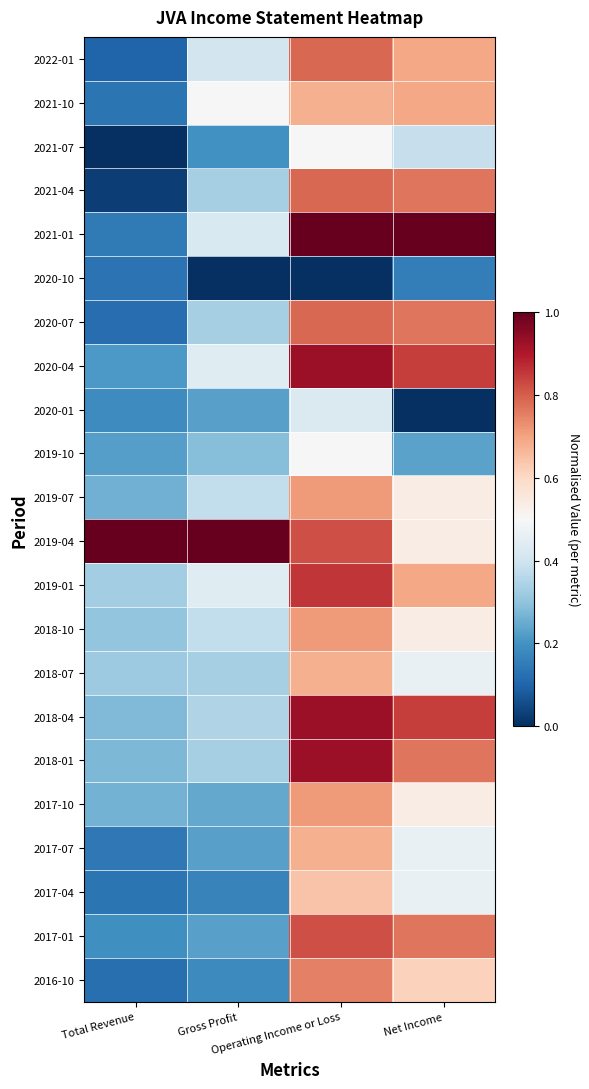

Reading right to left, what are all the values shown in this chart?

2022-01: Net Income=0.7	Operating Income or Loss=0.8	Gross Profit=0.4	Total Revenue=0.1
2021-10: Net Income=0.7	Operating Income or Loss=0.7	Gross Profit=0.5	Total Revenue=0.1
2021-07: Net Income=0.4	Operating Income or Loss=0.5	Gross Profit=0.2	Total Revenue=0.0
2021-04: Net Income=0.8	Operating Income or Loss=0.8	Gross Profit=0.3	Total Revenue=0.0
2021-01: Net Income=1.0	Operating Income or Loss=1.0	Gross Profit=0.4	Total Revenue=0.1
2020-10: Net Income=0.2	Operating Income or Loss=0.0	Gross Profit=0.0	Total Revenue=0.1
2020-07: Net Income=0.8	Operating Income or Loss=0.8	Gross Profit=0.3	Total Revenue=0.1
2020-04: Net Income=0.8	Operating Income or Loss=0.9	Gross Profit=0.4	Total Revenue=0.2
2020-01: Net Income=0.0	Operating Income or Loss=0.4	Gross Profit=0.2	Total Revenue=0.2
2019-10: Net Income=0.2	Operating Income or Loss=0.5	Gross Profit=0.3	Total Revenue=0.2
2019-07: Net Income=0.5	Operating Income or Loss=0.7	Gross Profit=0.4	Total Revenue=0.3
2019-04: Net Income=0.5	Operating Income or Loss=0.8	Gross Profit=1.0	Total Revenue=1.0
2019-01: Net Income=0.7	Operating Income or Loss=0.9	Gross Profit=0.4	Total Revenue=0.3
2018-10: Net Income=0.5	Operating Income or Loss=0.7	Gross Profit=0.4	Total Revenue=0.3
2018-07: Net Income=0.5	Operating Income or Loss=0.7	Gross Profit=0.3	Total Revenue=0.3
2018-04: Net Income=0.8	Operating Income or Loss=0.9	Gross Profit=0.3	Total Revenue=0.3
2018-01: Net Income=0.8	Operating Income or Loss=0.9	Gross Profit=0.3	Total Revenue=0.3
2017-10: Net Income=0.5	Operating Income or Loss=0.7	Gross Profit=0.2	Total Revenue=0.3
2017-07: Net Income=0.5	Operating Income or Loss=0.7	Gross Profit=0.2	Total Revenue=0.1
2017-04: Net Income=0.5	Operating Income or Loss=0.6	Gross Profit=0.2	Total Revenue=0.1
2017-01: Net Income=0.8	Operating Income or Loss=0.8	Gross Profit=0.2	Total Revenue=0.2
2016-10: Net Income=0.6	Operating Income or Loss=0.8	Gross Profit=0.2	Total Revenue=0.1